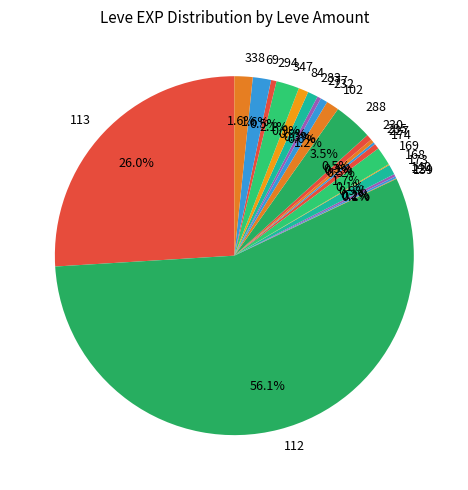

Do 294 and 347 together represent more than half of the pie?

No